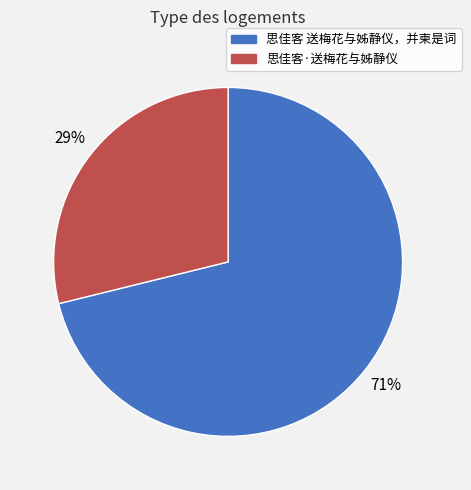

To the nearest percent, what is the average slice percentage?

50%